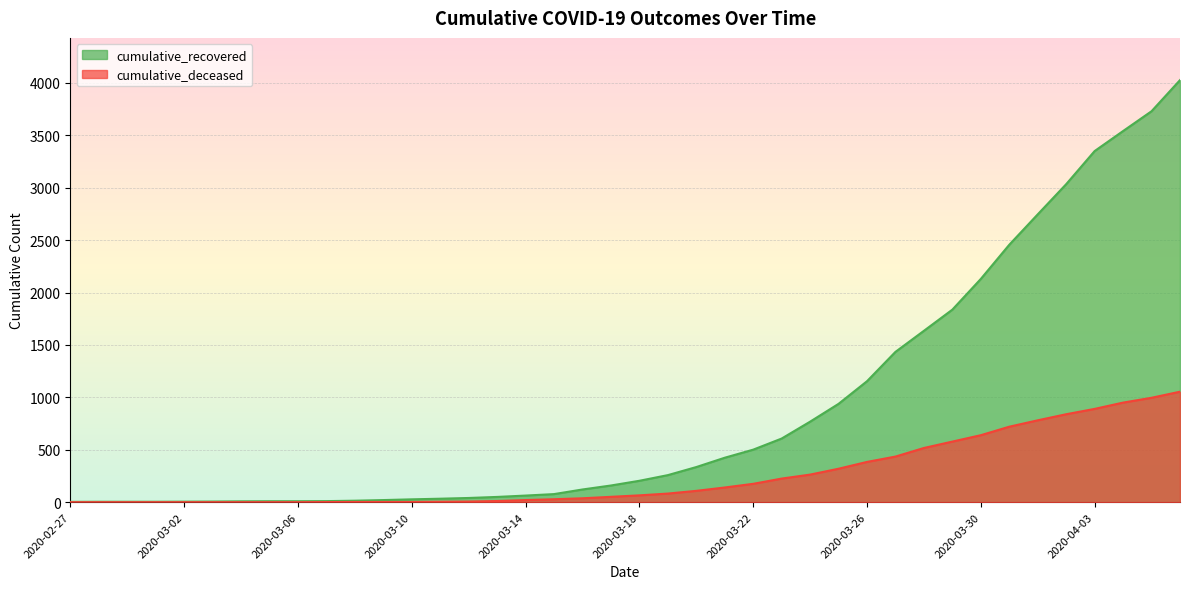

Which series changed the most between 2020-03-08 and 2020-03-20?

cumulative_recovered